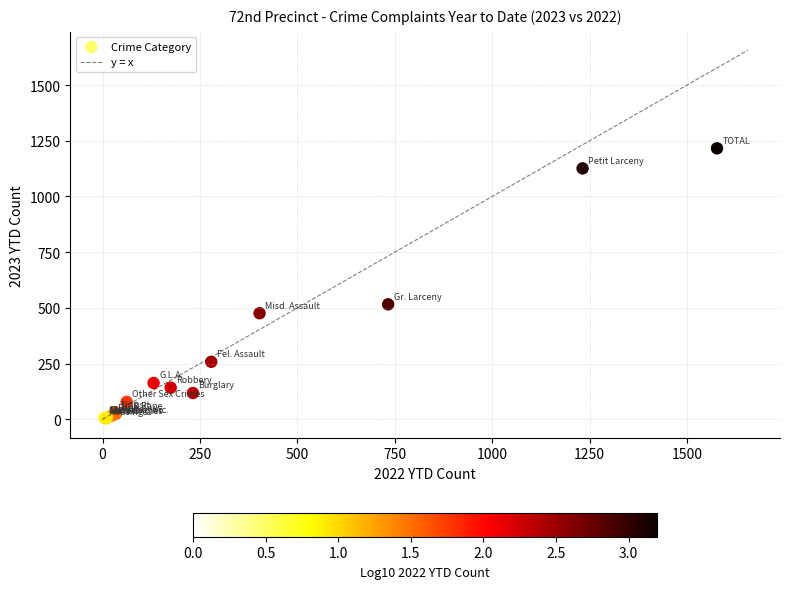

What Y value in the scatter plot is closest to 608?

516